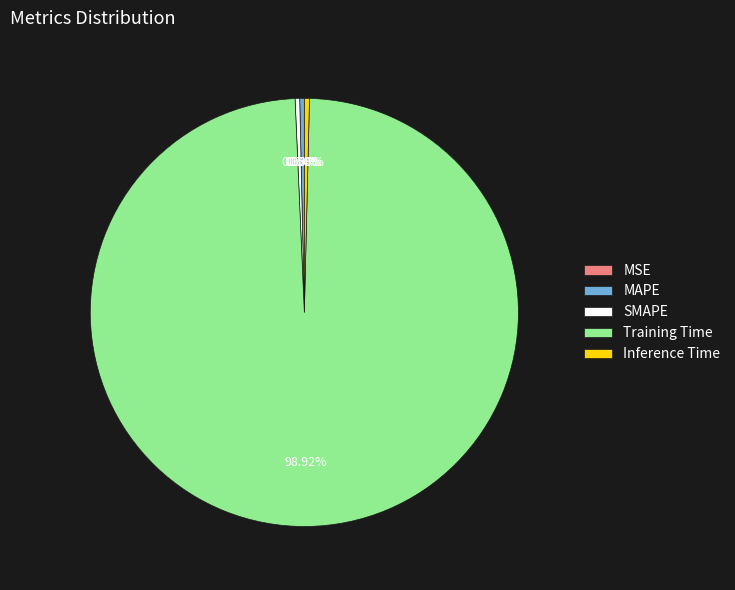

What percentage is NOT represented by Training Time?

1.1%